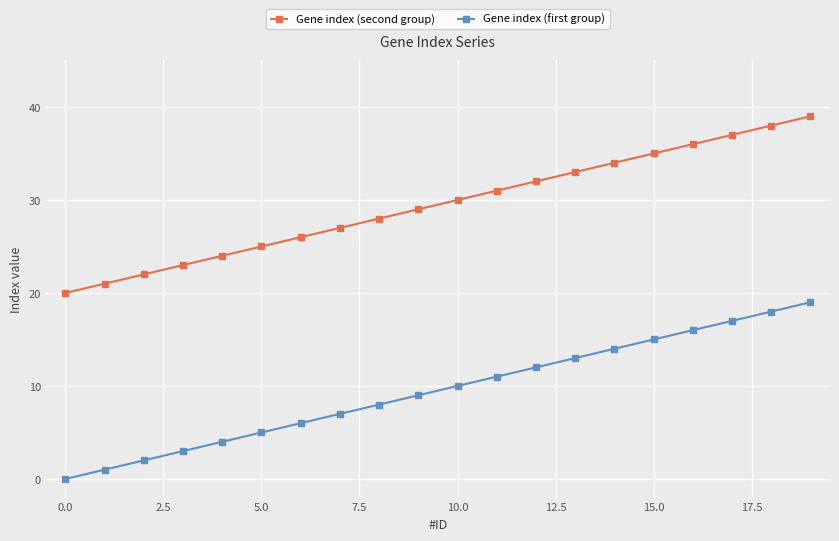

List the series in order of their peak value, highest first.

Gene index (second group), Gene index (first group)